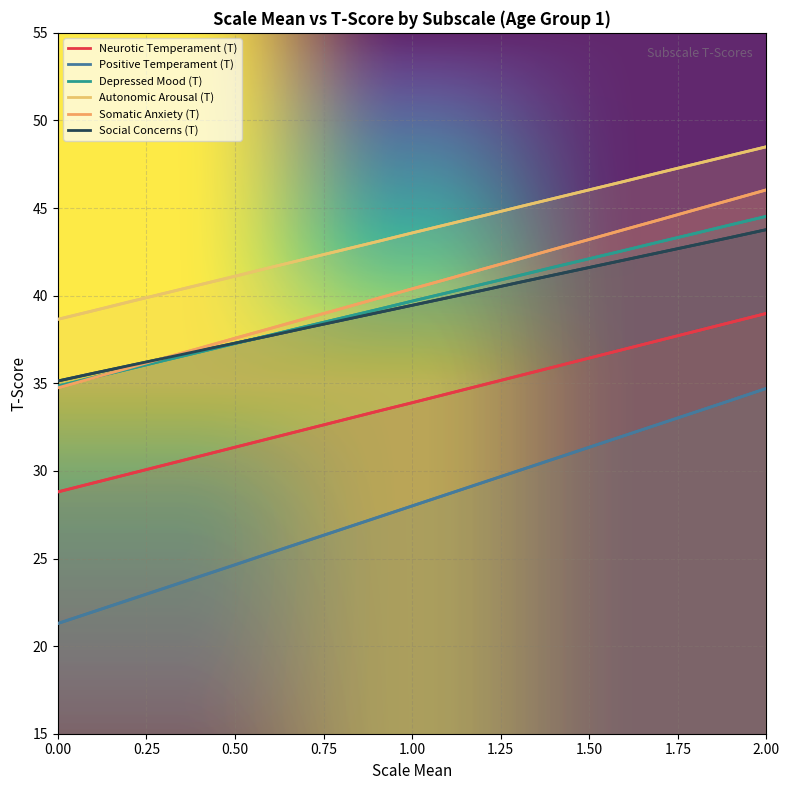

True or false: Autonomic Arousal (T) and Positive Temperament (T) cross at least once.

False